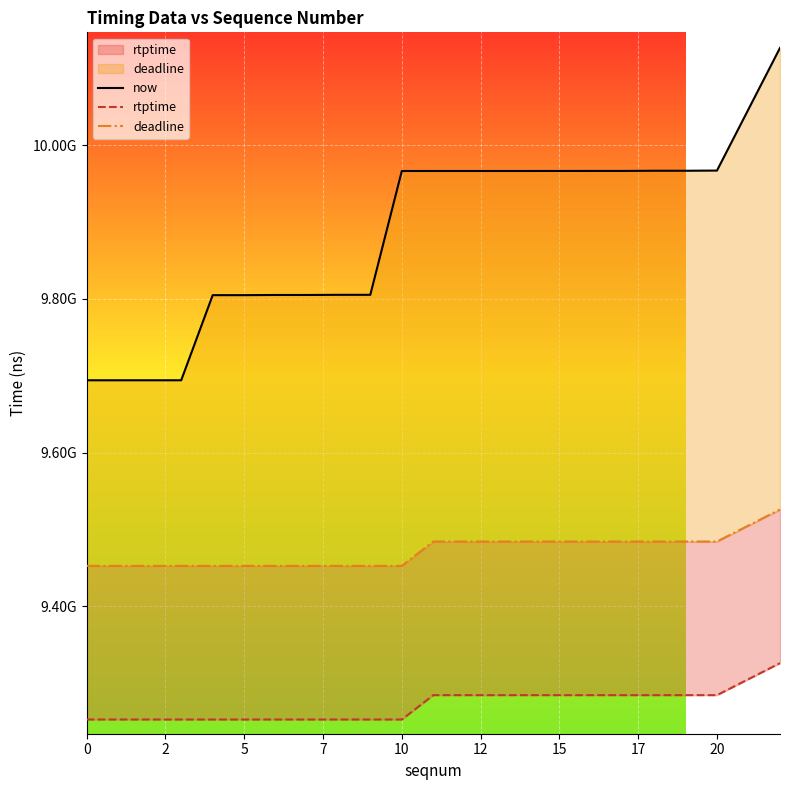

How many lines are shown in the chart?

3